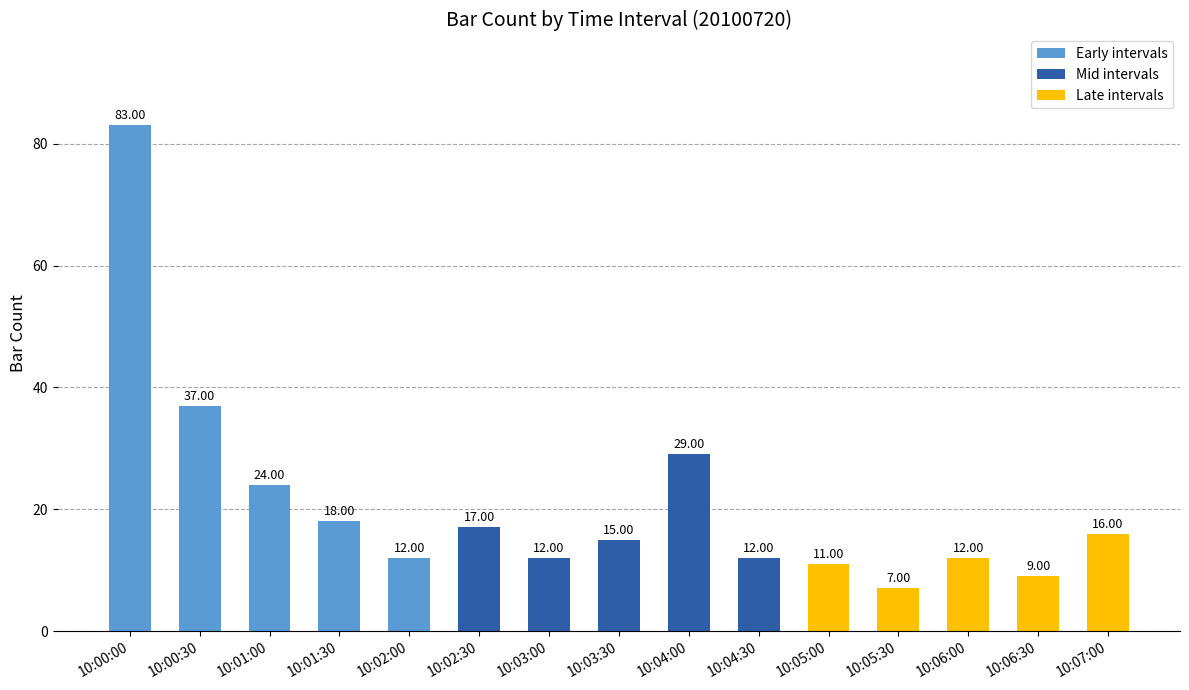

What is the label of the 15th bar from the right?

10:00:00